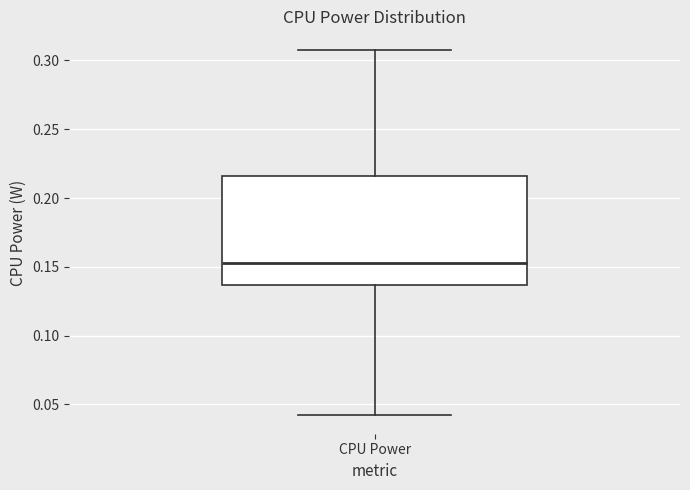

Where does the median line of the box for CPU Power sit on the y-axis? The values are not printed on the chart, so give them approximately, as read against the axis.

0.155